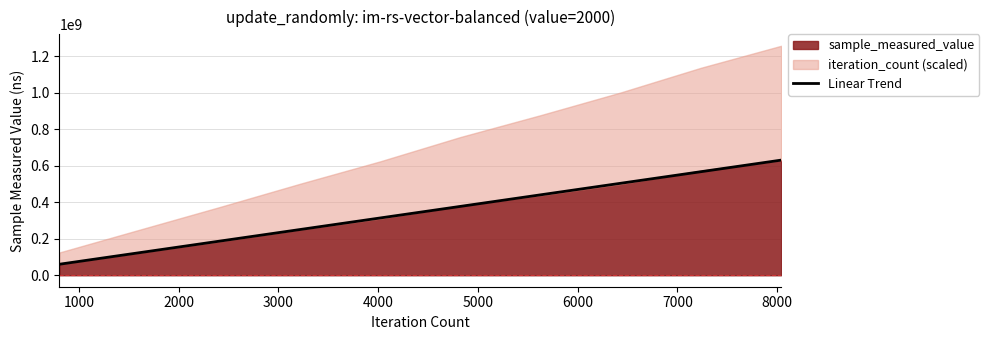

Count the number of values greater than 377390365.

5